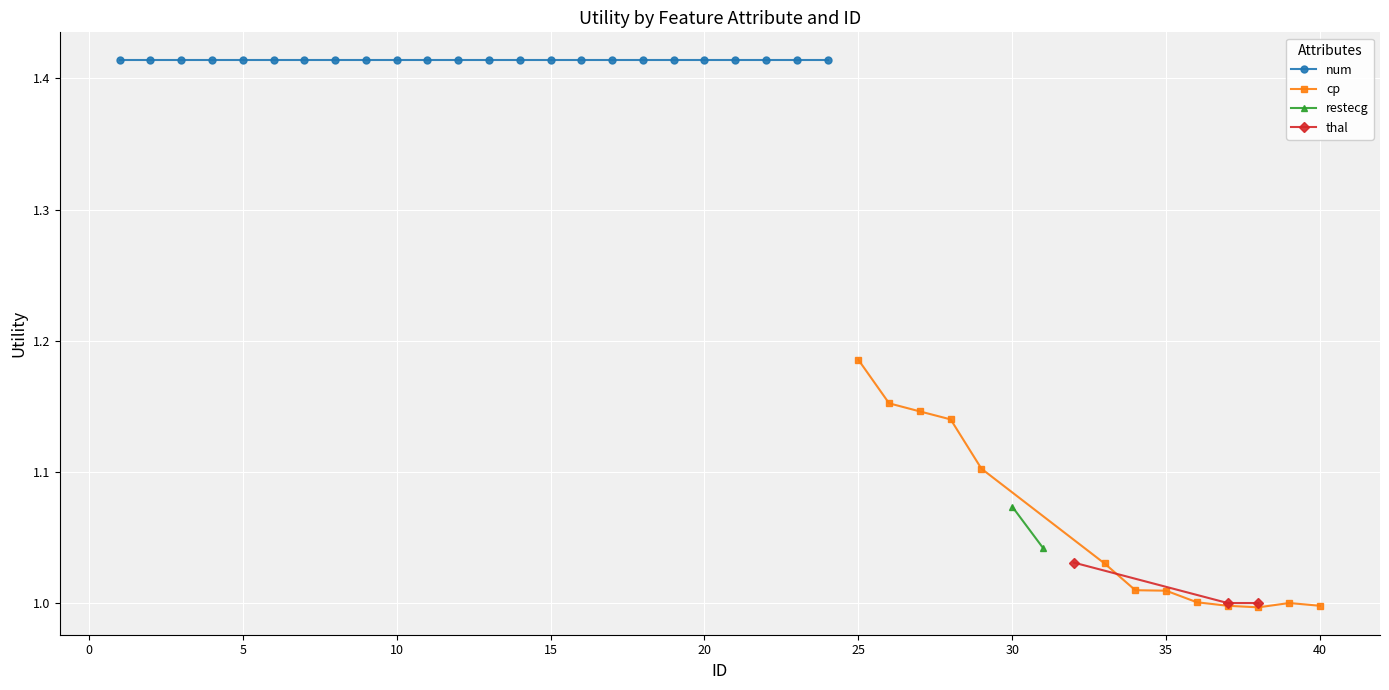

Which series has the largest total across all categories?

num